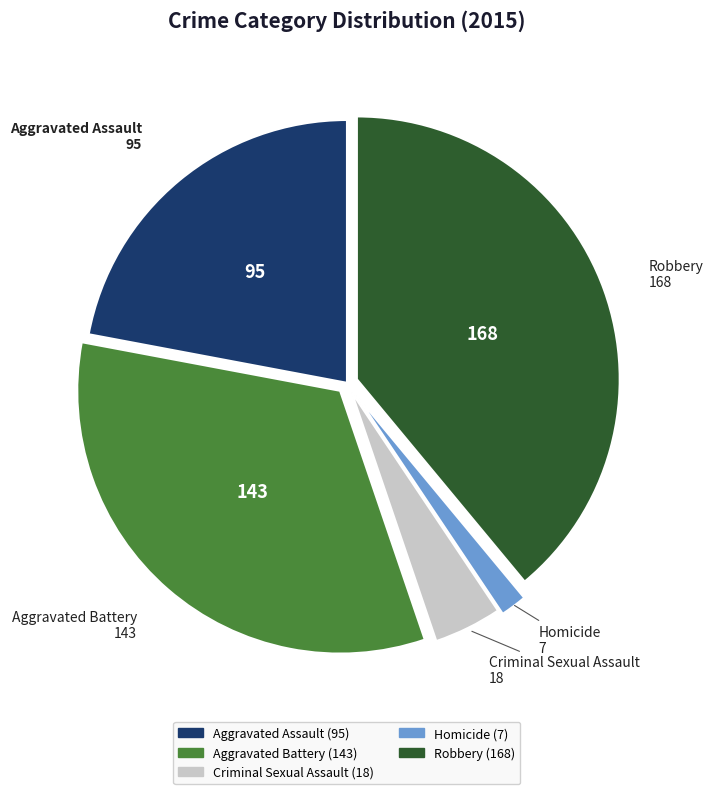

Which slice is the largest?

Robbery